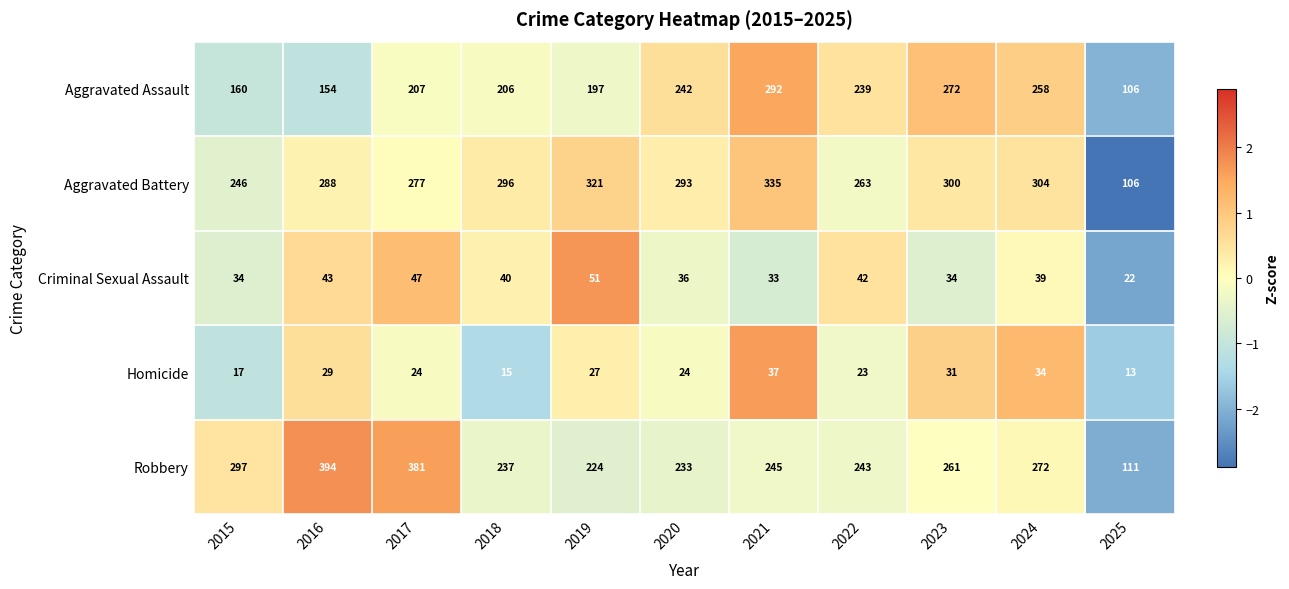

Which series has the largest range (max minus min)?

Robbery